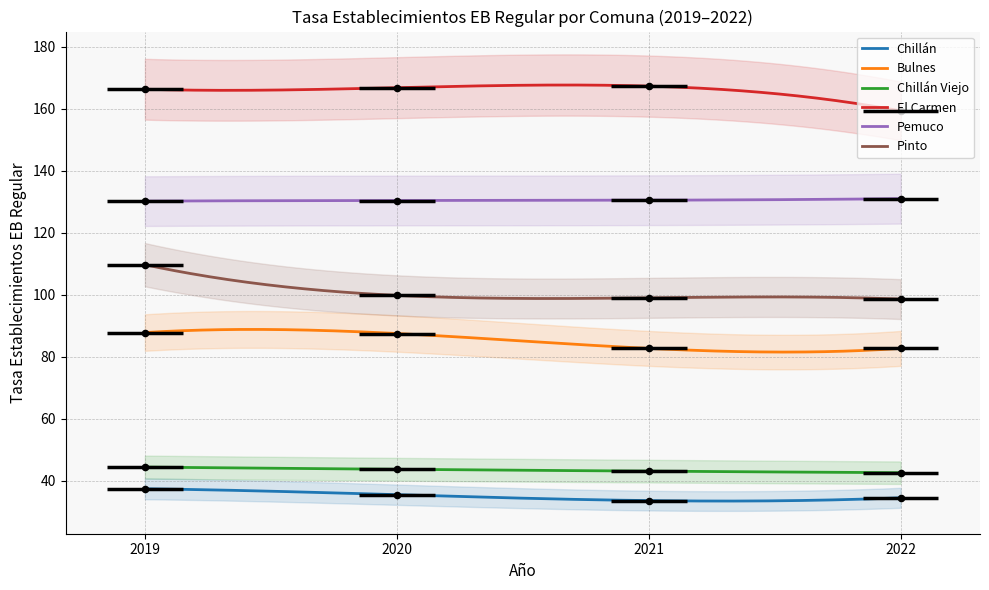

Which series contains the lowest Y value?

Chillán